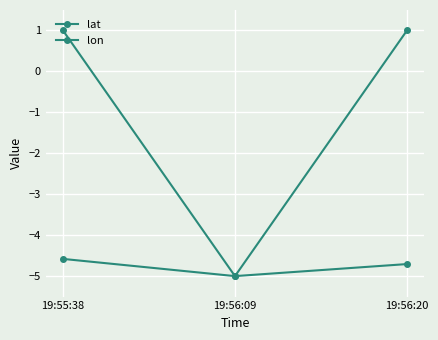

What is the difference between the lon values at 19:56:20 and 19:55:38?

5.7